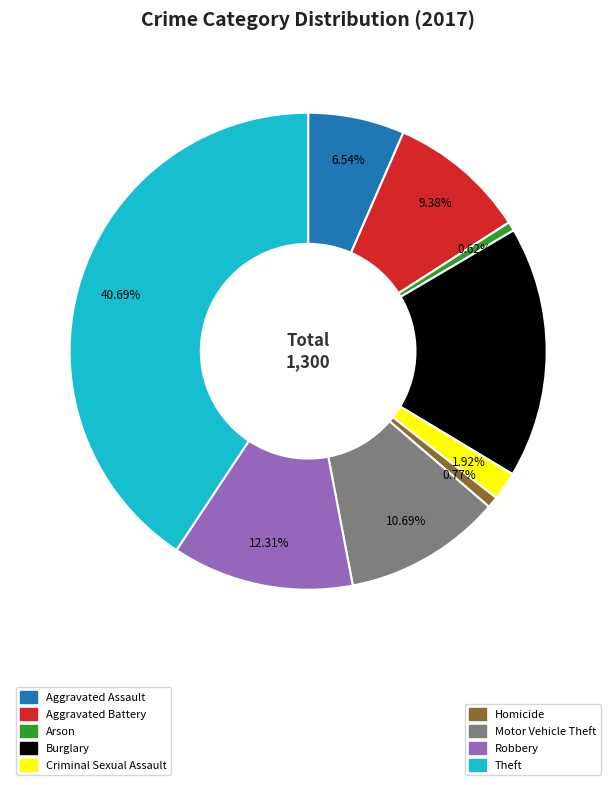

Is there a majority slice in this chart?

No